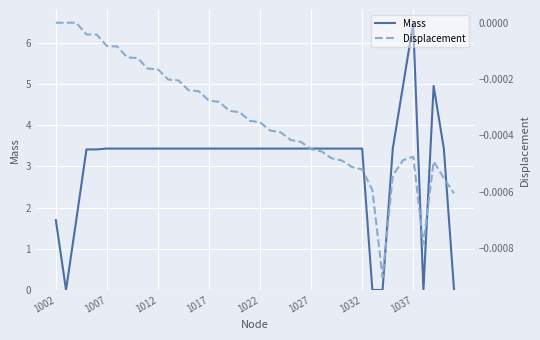

What are all the series names shown in the legend?

Mass, Displacement